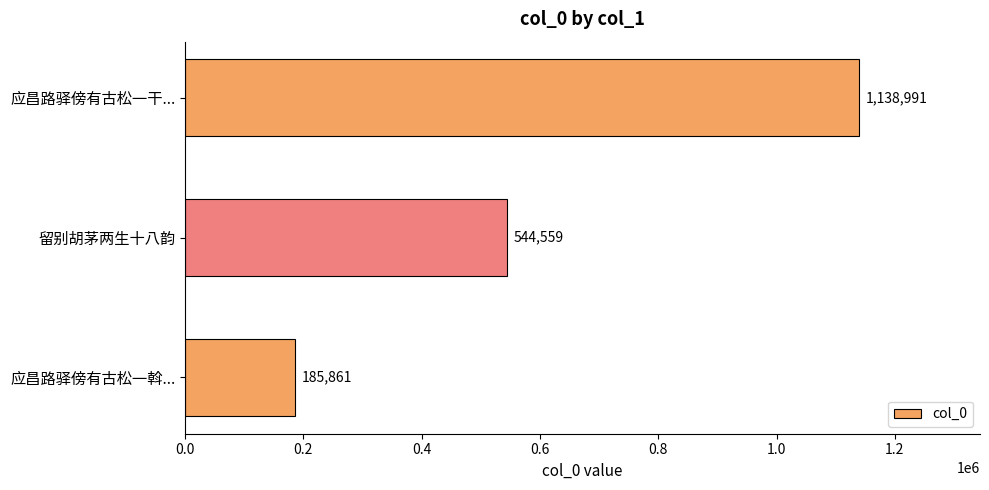

Where is the data nearest to the value 662426?

留别胡茅两生十八韵